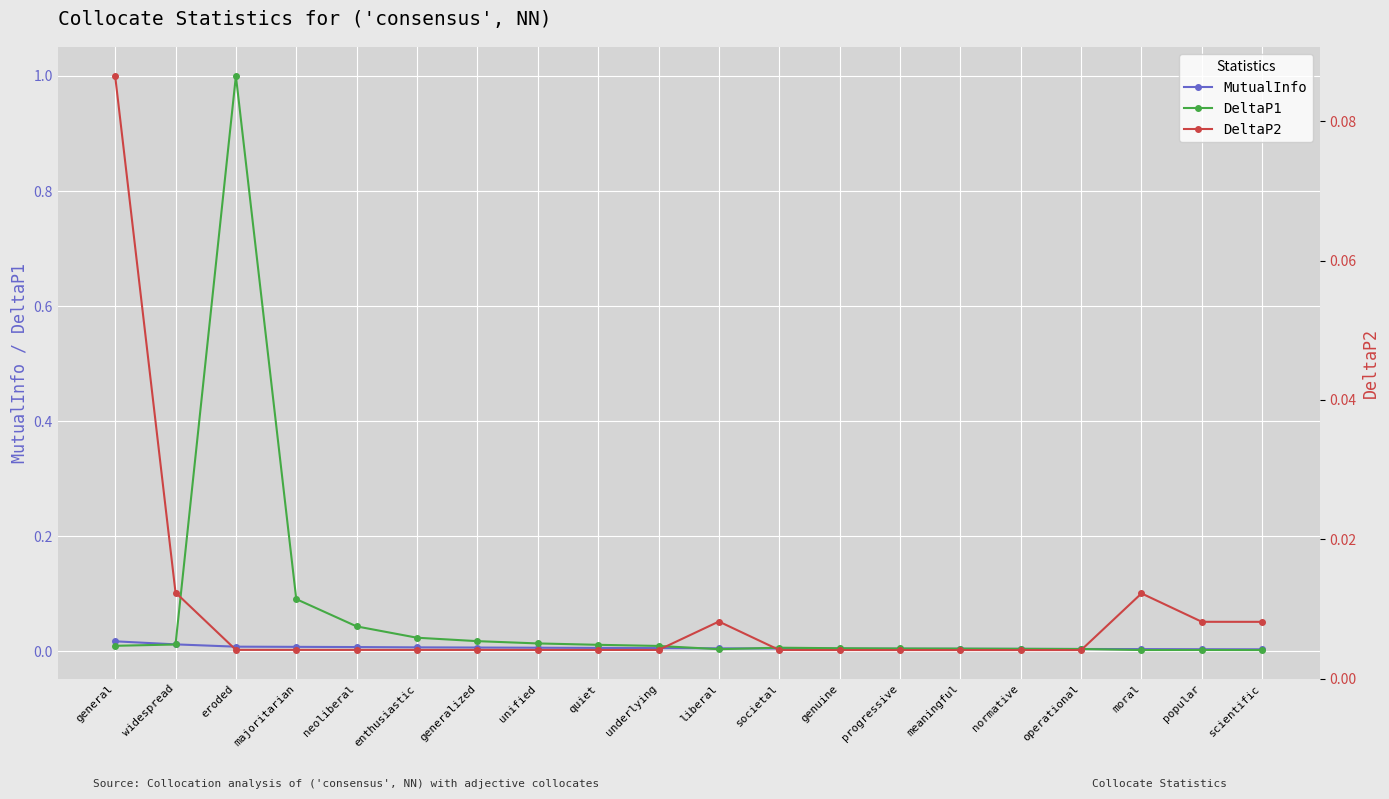

What is the label of the 14th point from the right?

generalized